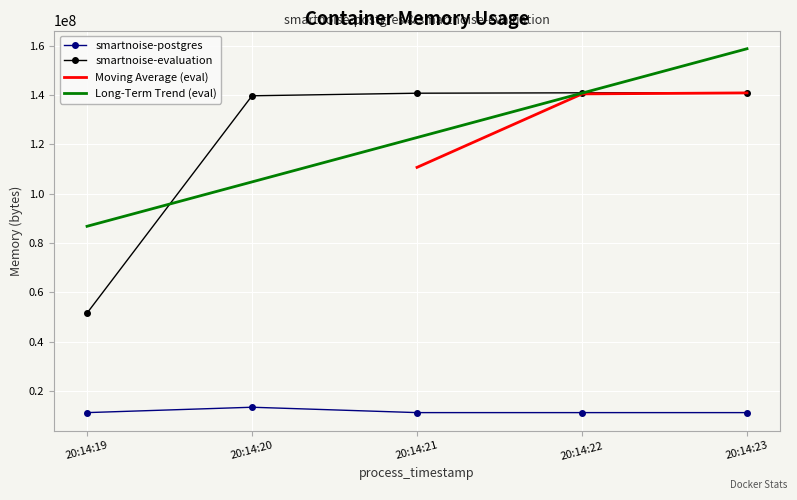

How many data points in smartnoise-postgres are above 11268096?

1